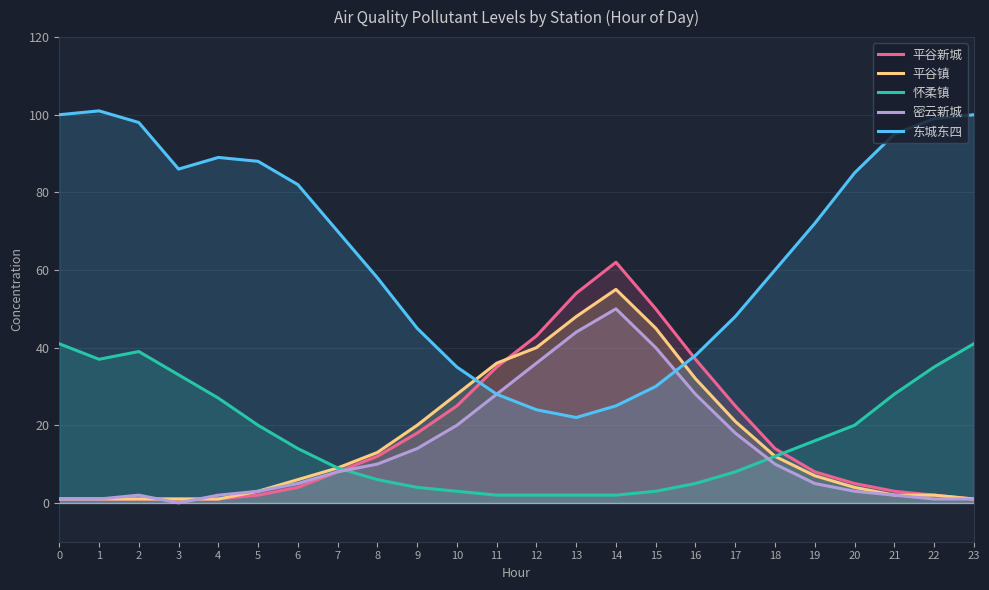

Read the 平谷新城 value at 19, to the nearest 5.

10